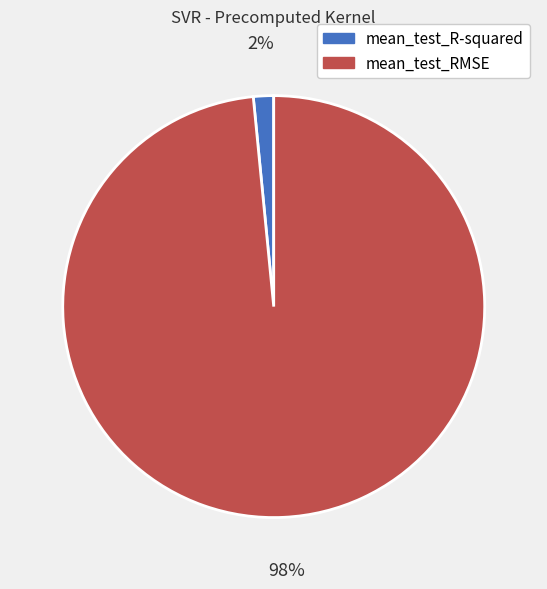

Count the number of slices in the pie.

2